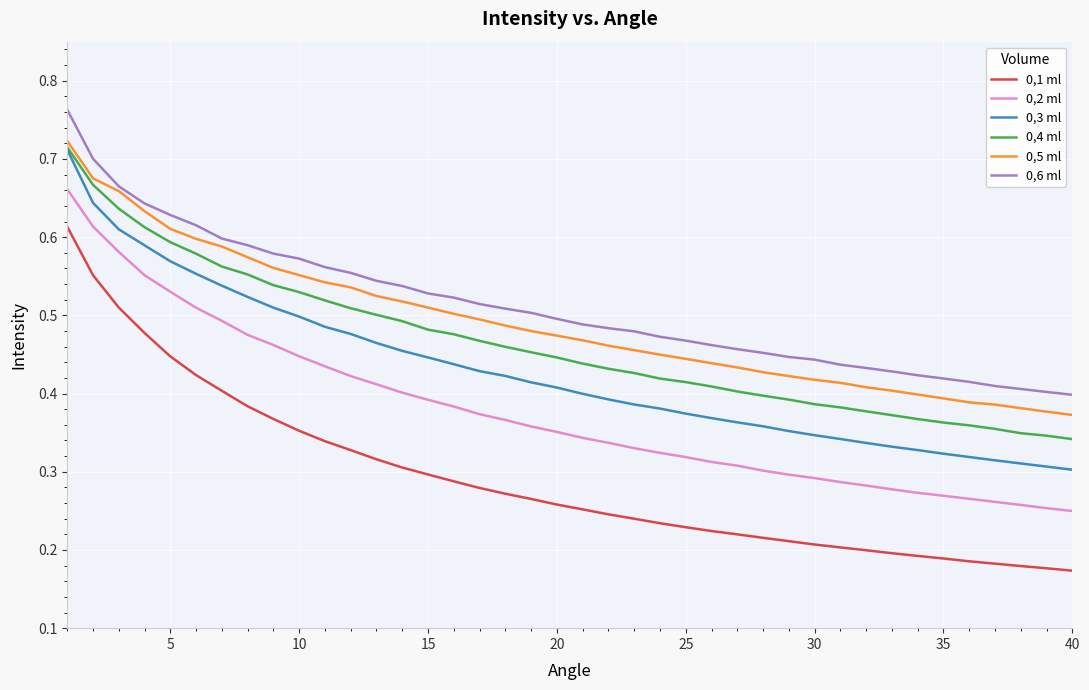

True or false: 0,2 ml and 0,6 ml cross at least once.

False